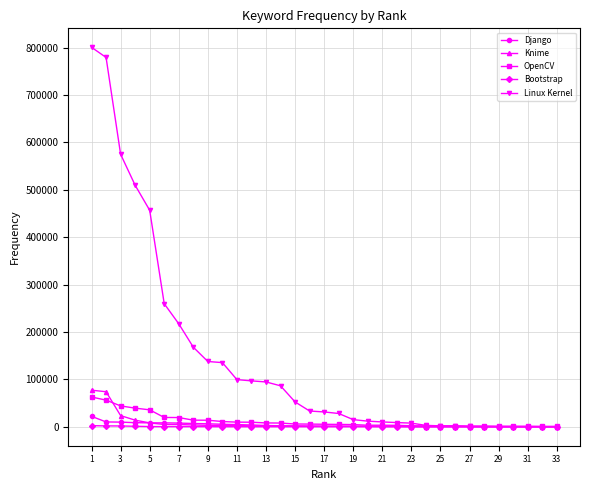

What is the greatest value displayed?

800913